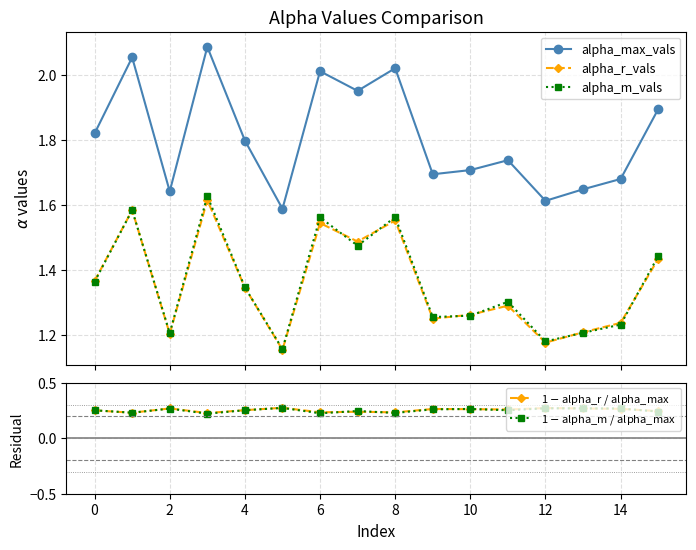

What is the value of the alpha_m_vals point at the 15th from the left?

1.6